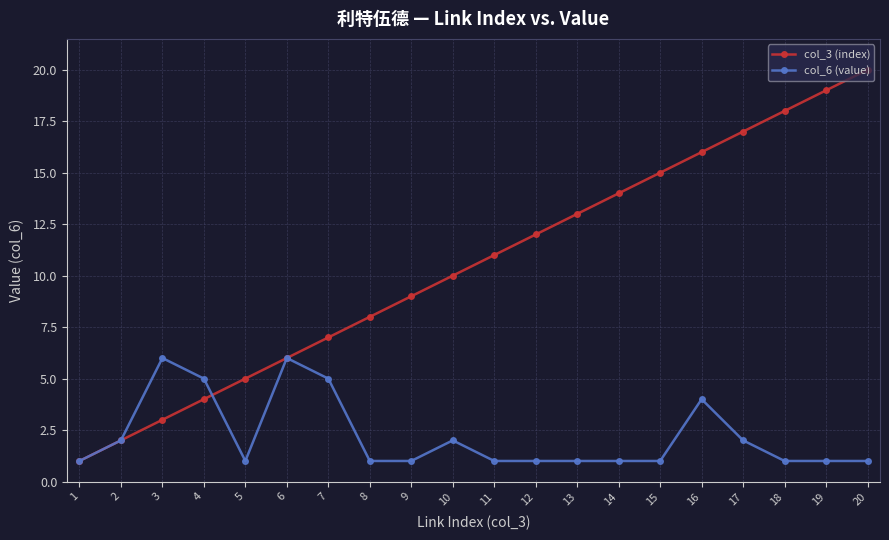

What value does the col_6 (value) series have at 1?

1